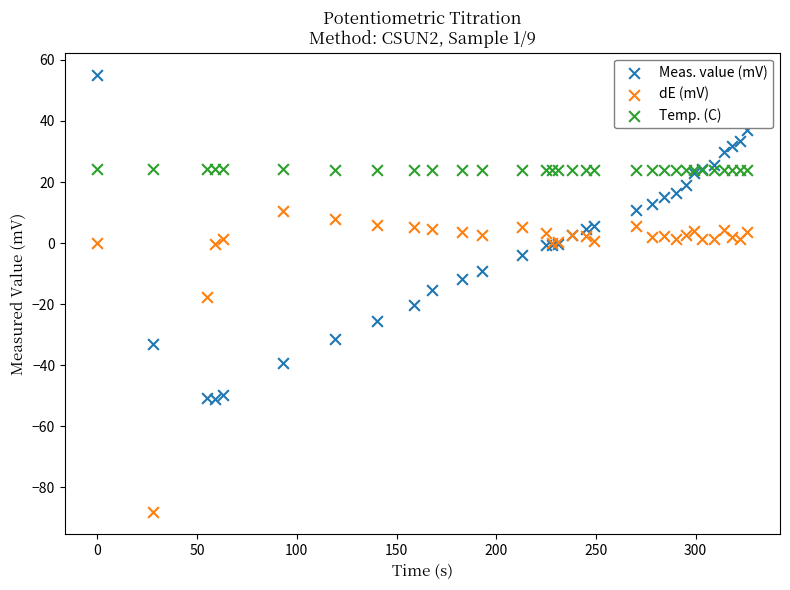

What are all the series names shown in the legend?

Meas. value (mV), dE (mV), Temp. (C)